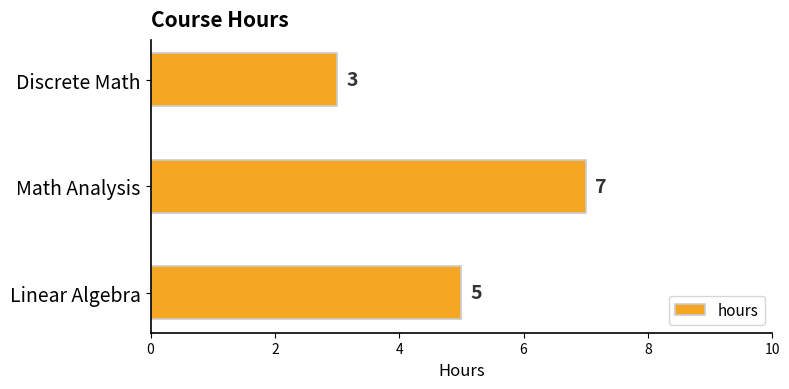

Reading bottom to top, transcribe all the data shown in this chart.

Linear Algebra=5	Math Analysis=7	Discrete Math=3